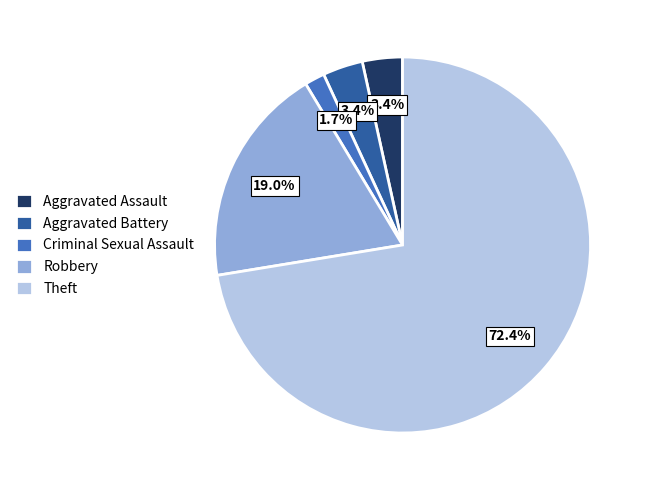

What is the ratio of the value at Theft to the value at Robbery?

3.8